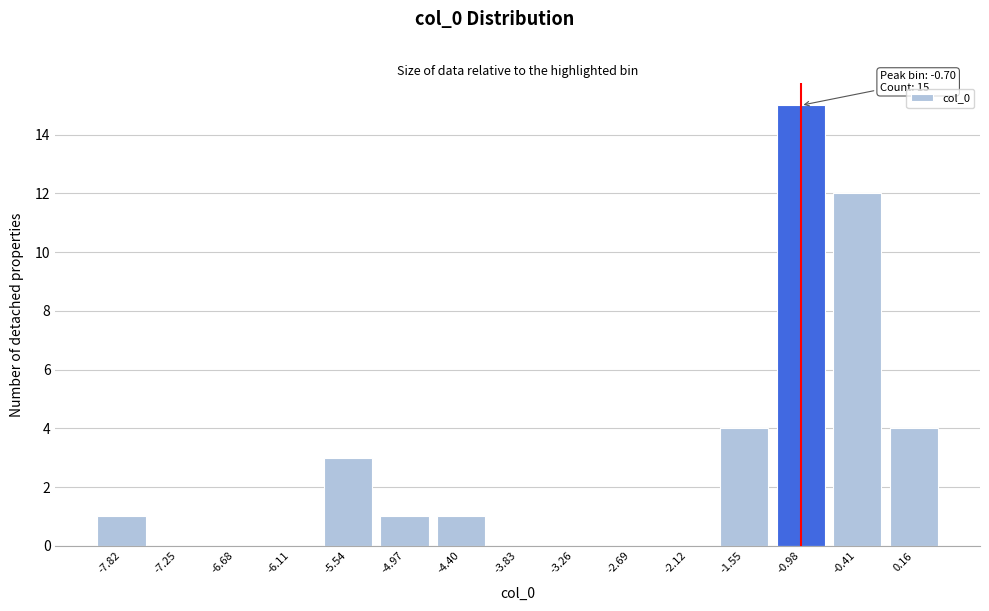

Reading right to left, list all the values displayed in this chart.

0.16=4	-0.41=12	-0.98=15	-1.55=4	-2.12=0	-2.69=0	-3.26=0	-3.83=0	-4.40=1	-4.97=1	-5.54=3	-6.11=0	-6.68=0	-7.25=0	-7.82=1